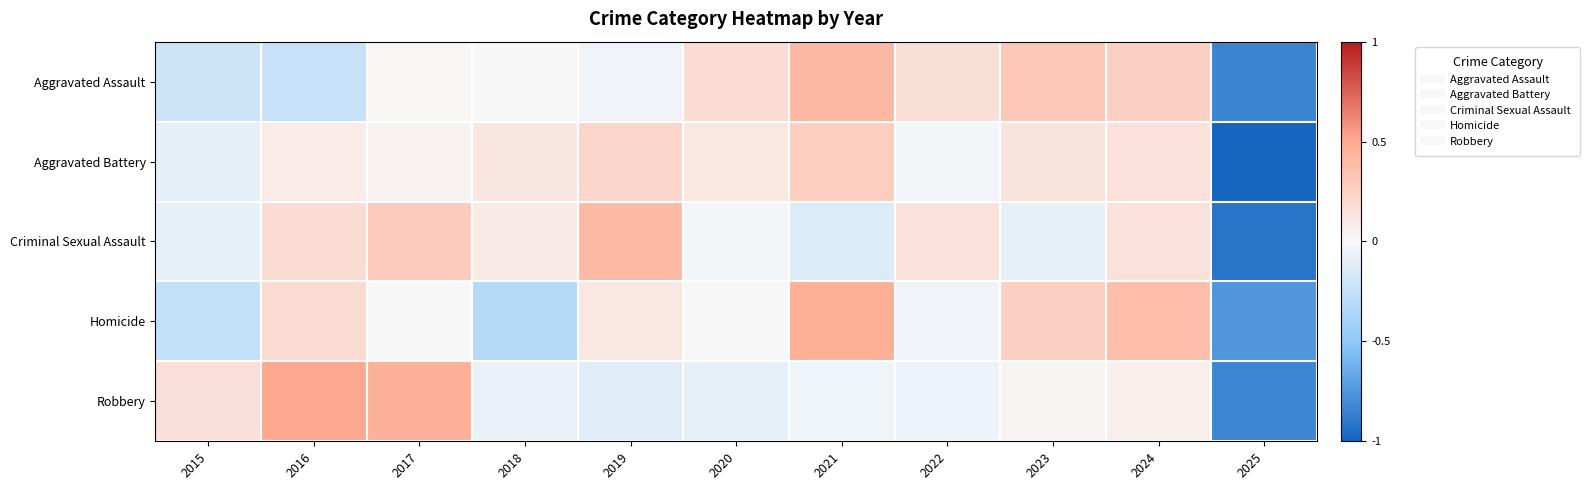

List the series in order of their peak value, lowest first.

Aggravated Battery, Criminal Sexual Assault, Aggravated Assault, Homicide, Robbery